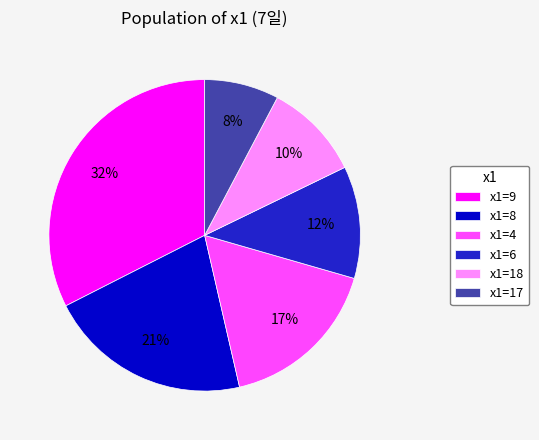

What is the ratio of the value at x1=8 to the value at x1=6?

1.8